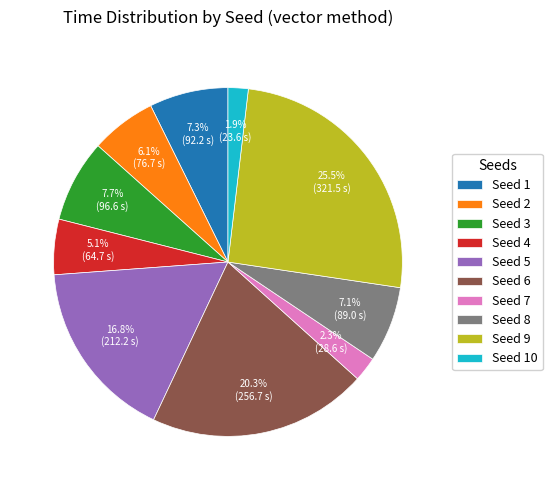

Which slice is the largest?

Seed 9